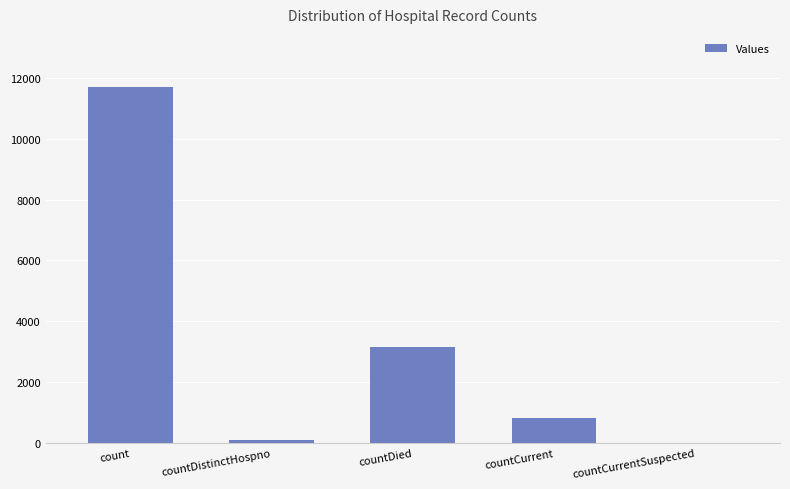

Which category has the highest value across all series?

count